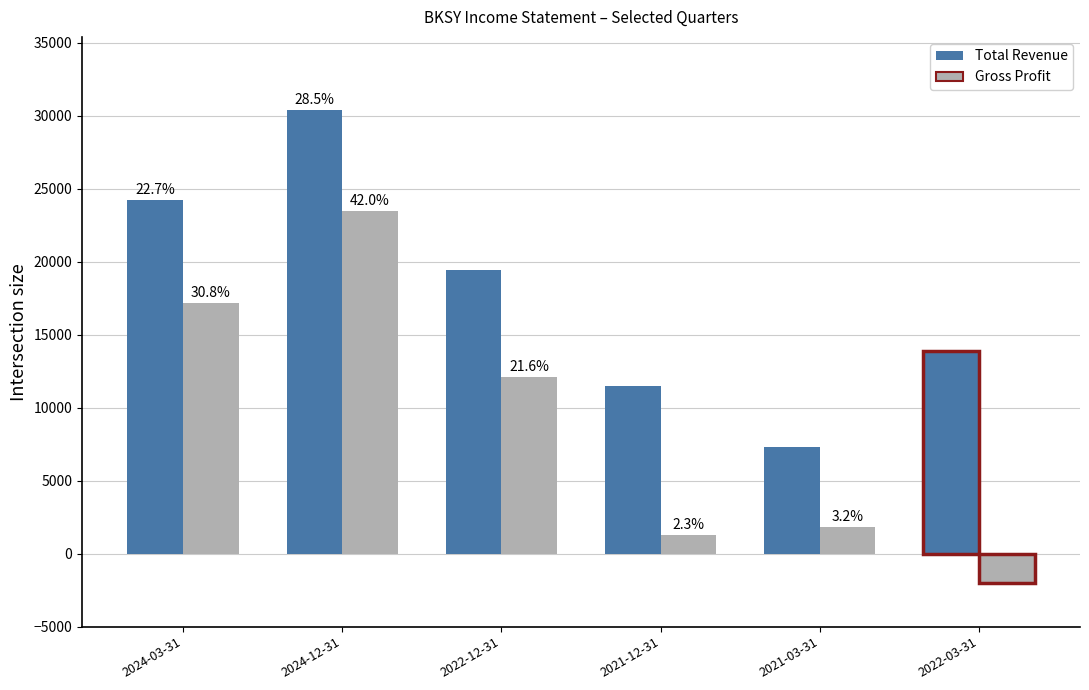

How many bars are there in total?

12